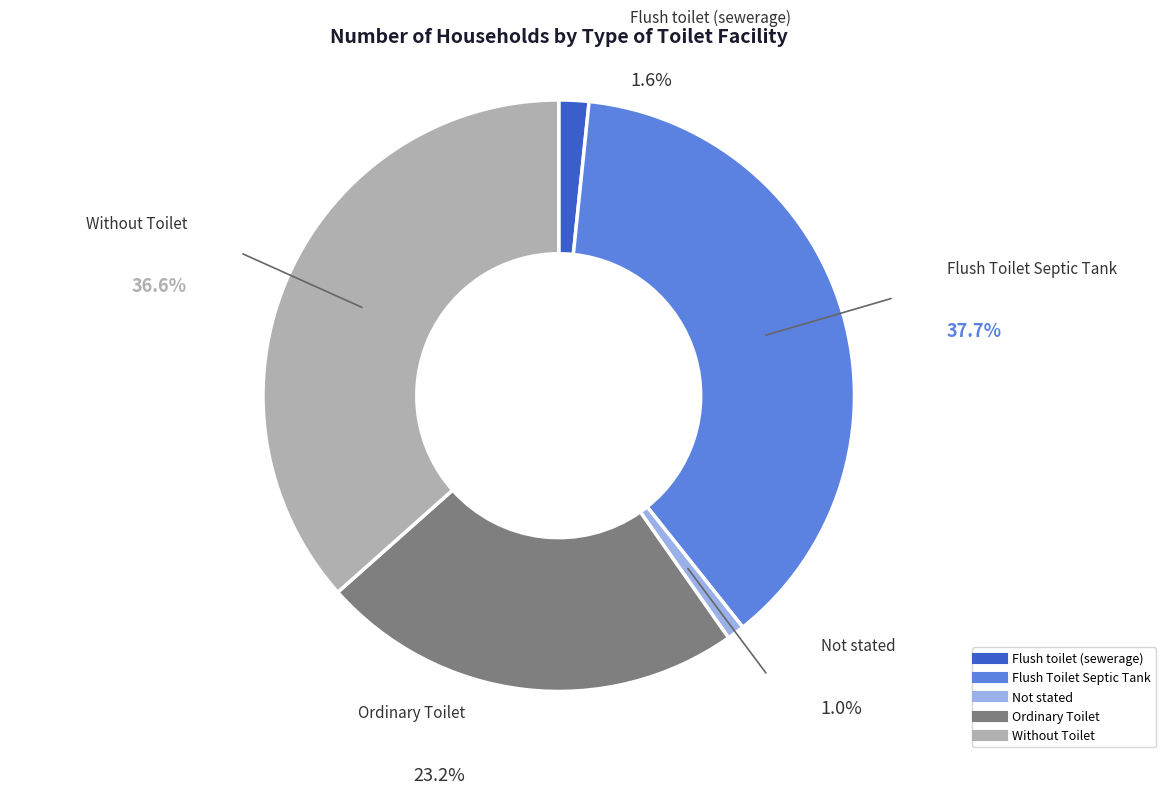

To the nearest percent, what is the combined percentage of Ordinary Toilet and Without Toilet?

60%